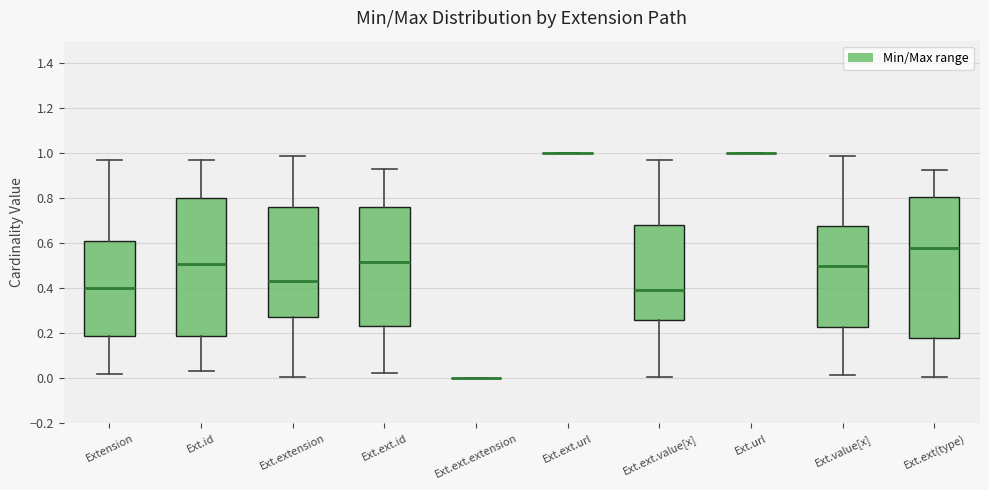

Reading left to right, transcribe this box plot: for each box, give where its median line is, the range the box spans, and where its two whiskers end, as read against the y-axis. The values are not printed on the chart, so give them approximately, as read against the axis.

Extension: median 0.40, box 0.18 to 0.60, whiskers 0.02 to 0.96
Ext.id: median 0.50, box 0.18 to 0.80, whiskers 0.04 to 0.96
Ext.extension: median 0.44, box 0.28 to 0.76, whiskers 0.00 to 0.98
Ext.ext.id: median 0.52, box 0.24 to 0.76, whiskers 0.02 to 0.92
Ext.ext.extension: box collapsed to a line at 0.00, whiskers 0.00 to 0.00
Ext.ext.url: box collapsed to a line at 1.00, whiskers 1.00 to 1.00
Ext.ext.value[x]: median 0.40, box 0.26 to 0.68, whiskers 0.00 to 0.98
Ext.url: box collapsed to a line at 1.00, whiskers 1.00 to 1.00
Ext.value[x]: median 0.50, box 0.22 to 0.68, whiskers 0.02 to 0.98
Ext.ext(type): median 0.58, box 0.18 to 0.80, whiskers 0.00 to 0.92